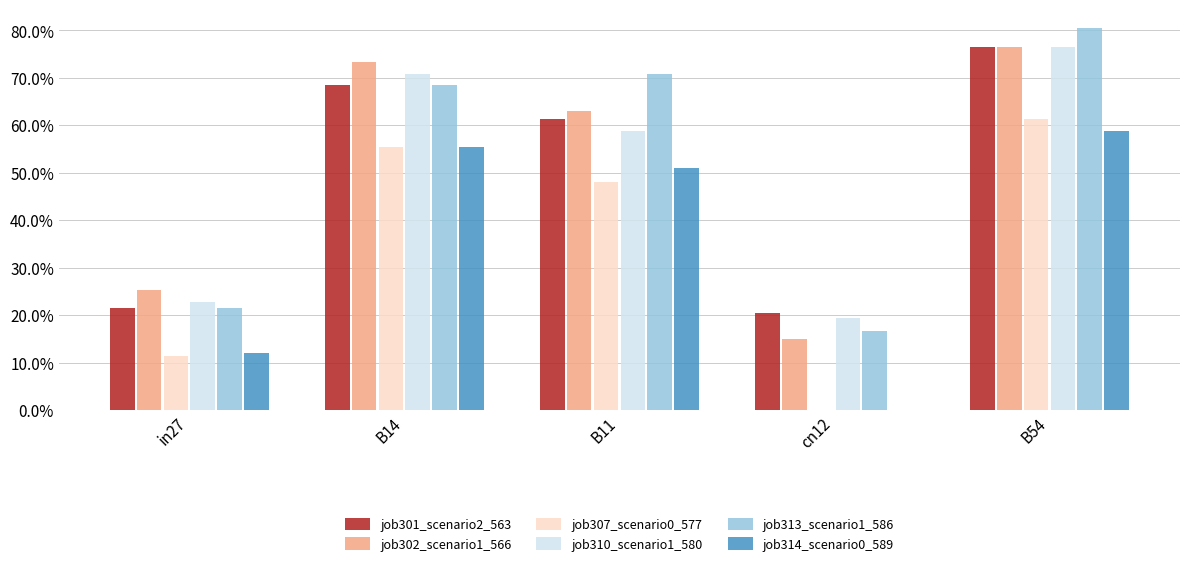

What are all the series names shown in the legend?

job301_scenario2_563, job302_scenario1_566, job307_scenario0_577, job310_scenario1_580, job313_scenario1_586, job314_scenario0_589